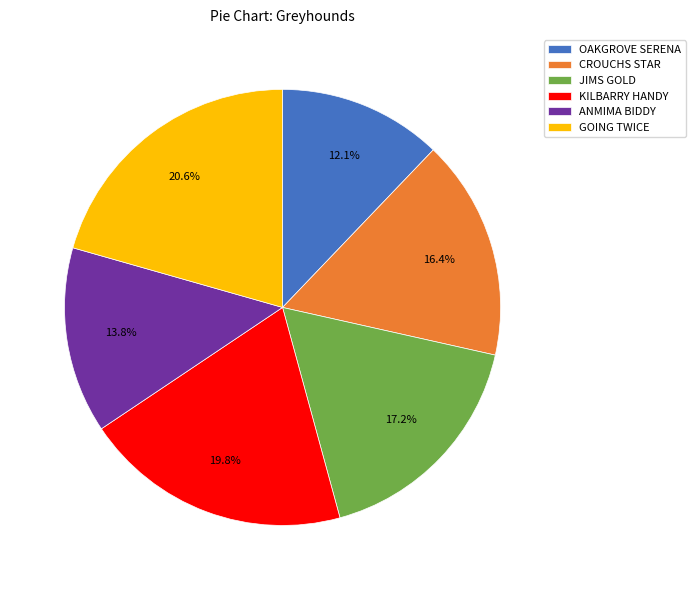

Which has a higher value, JIMS GOLD or GOING TWICE?

GOING TWICE